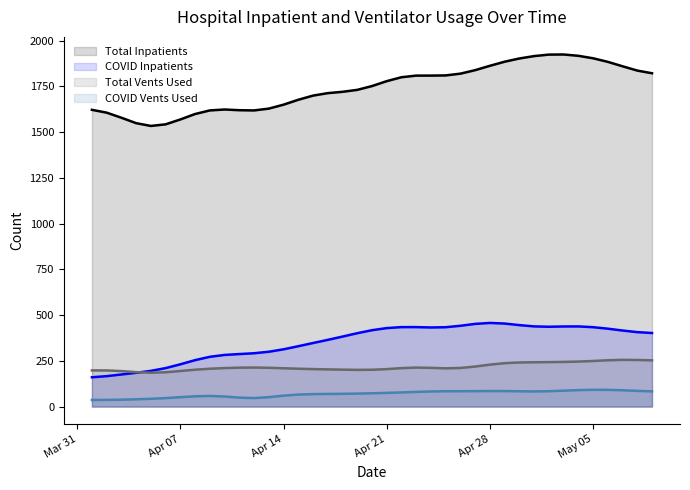

What is the maximum value shown in the chart?

1924.5